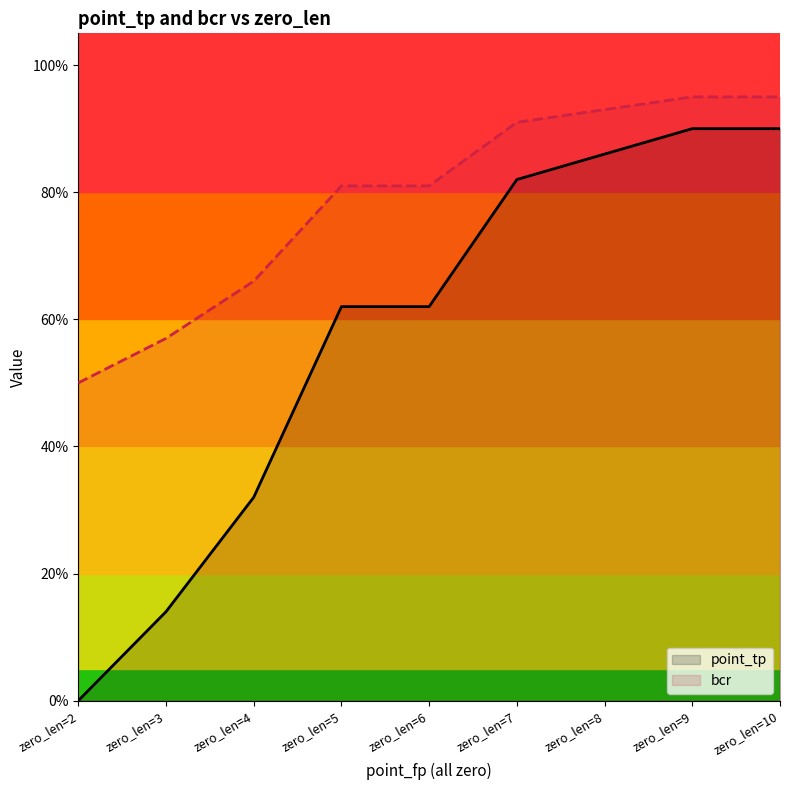

What is the average value of the point_tp series?

0.6